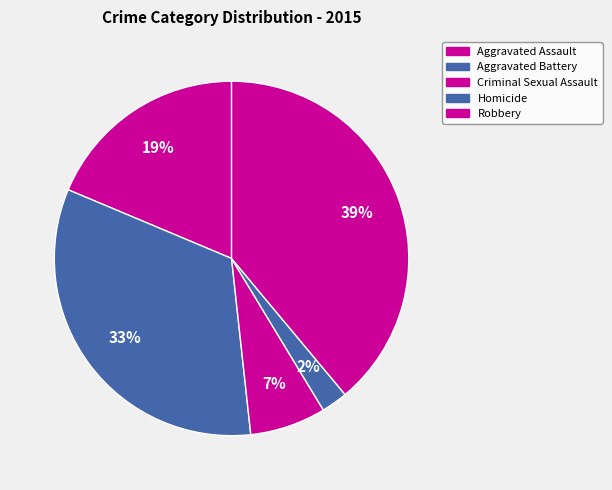

Does Aggravated Assault account for over 50% of the chart?

No